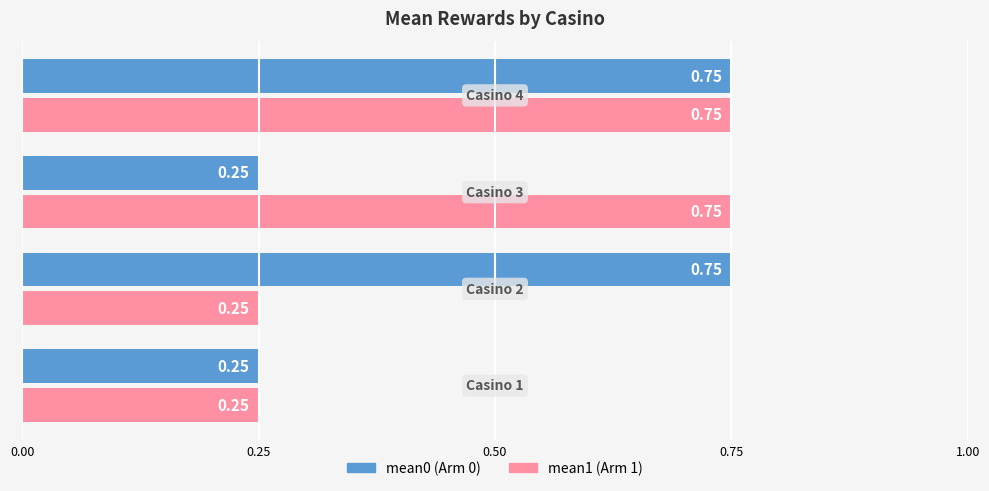

At how many categories does at least one series exceed 0?

4